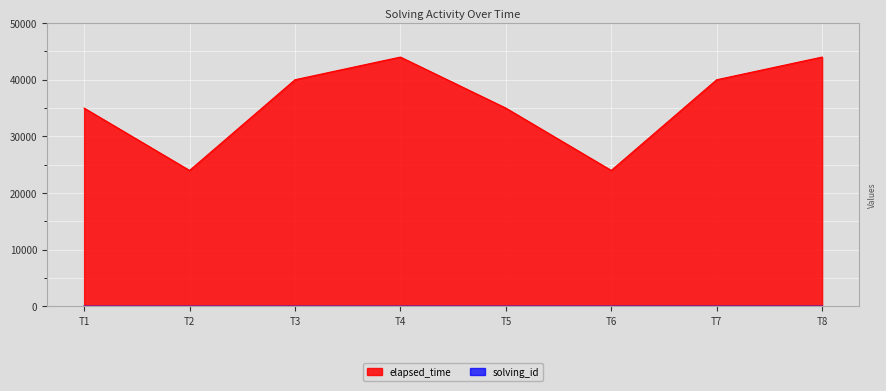

Where is the first local maximum for elapsed_time?

T4